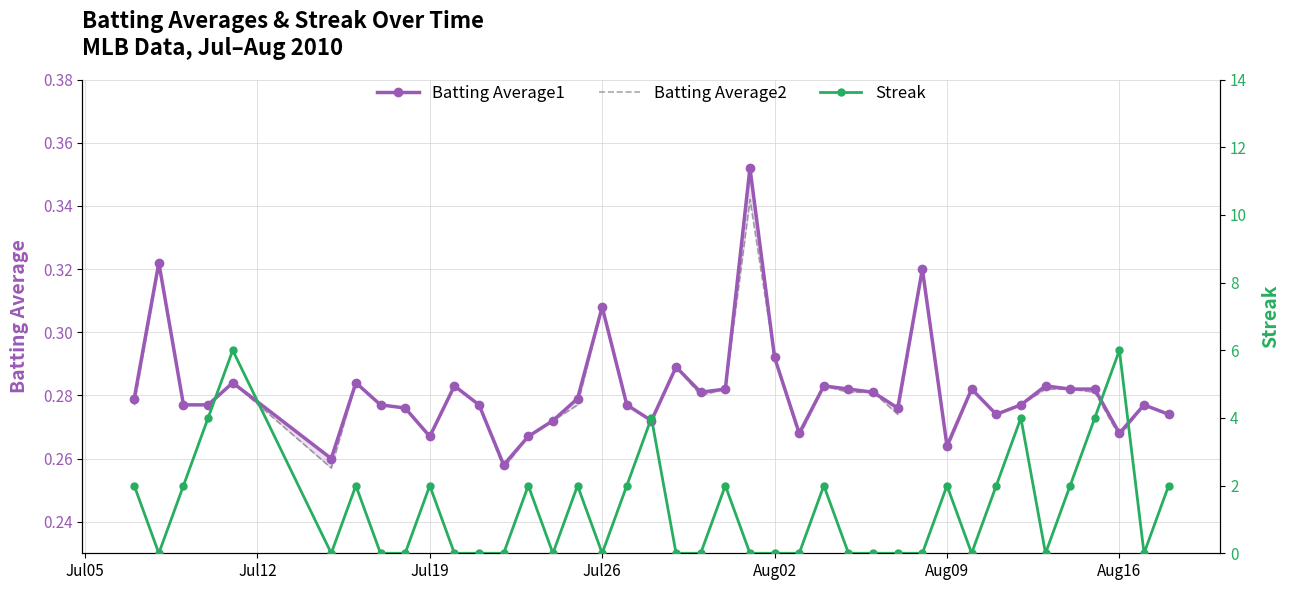

Does the chart have visible grid lines?

Yes